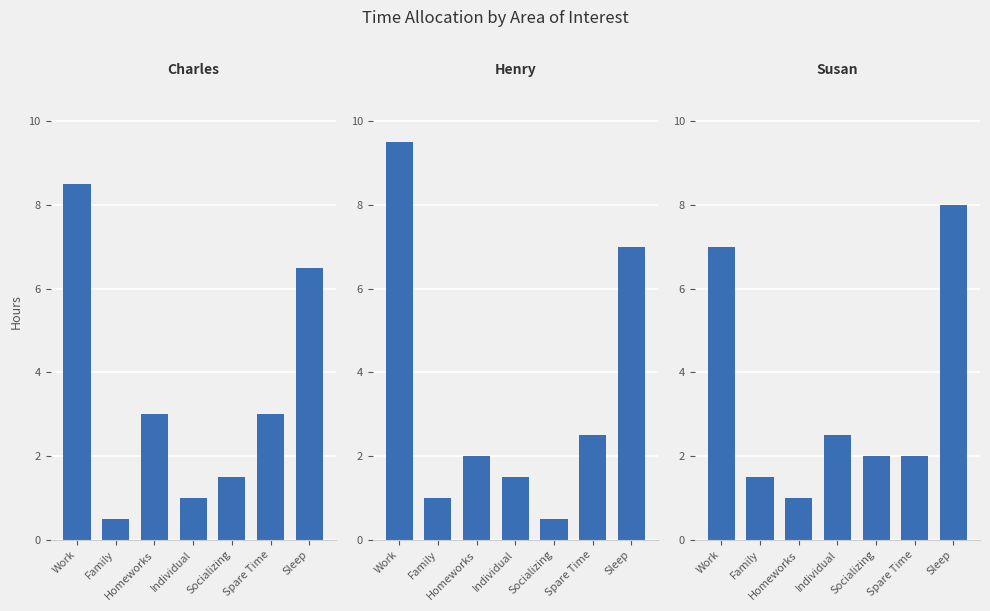

What position from the left is Individual?

4